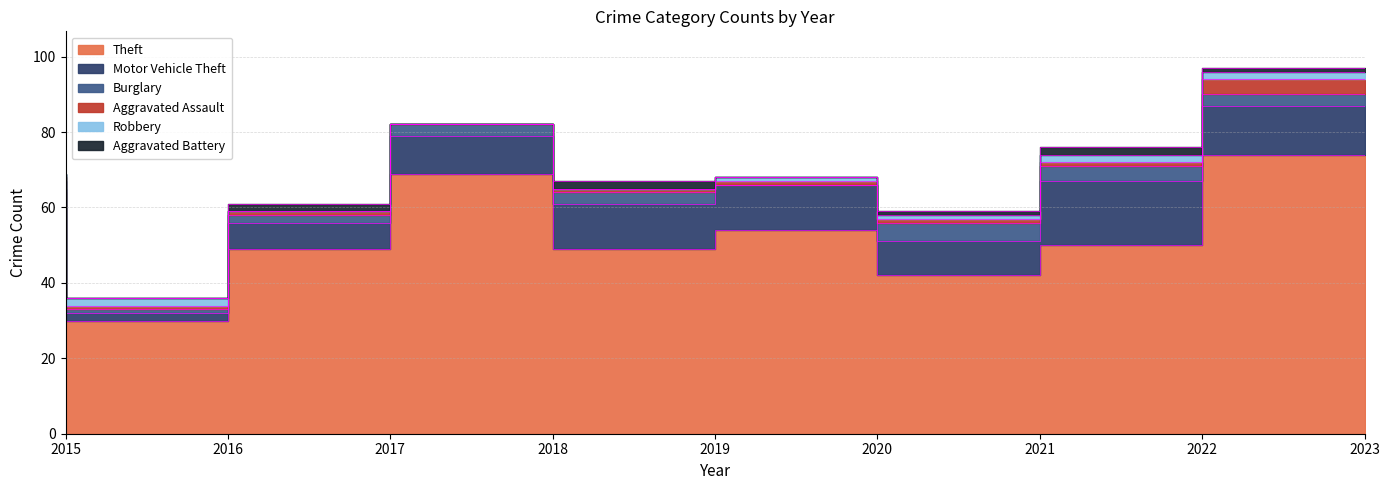

How many data points in Theft are above 50?

4